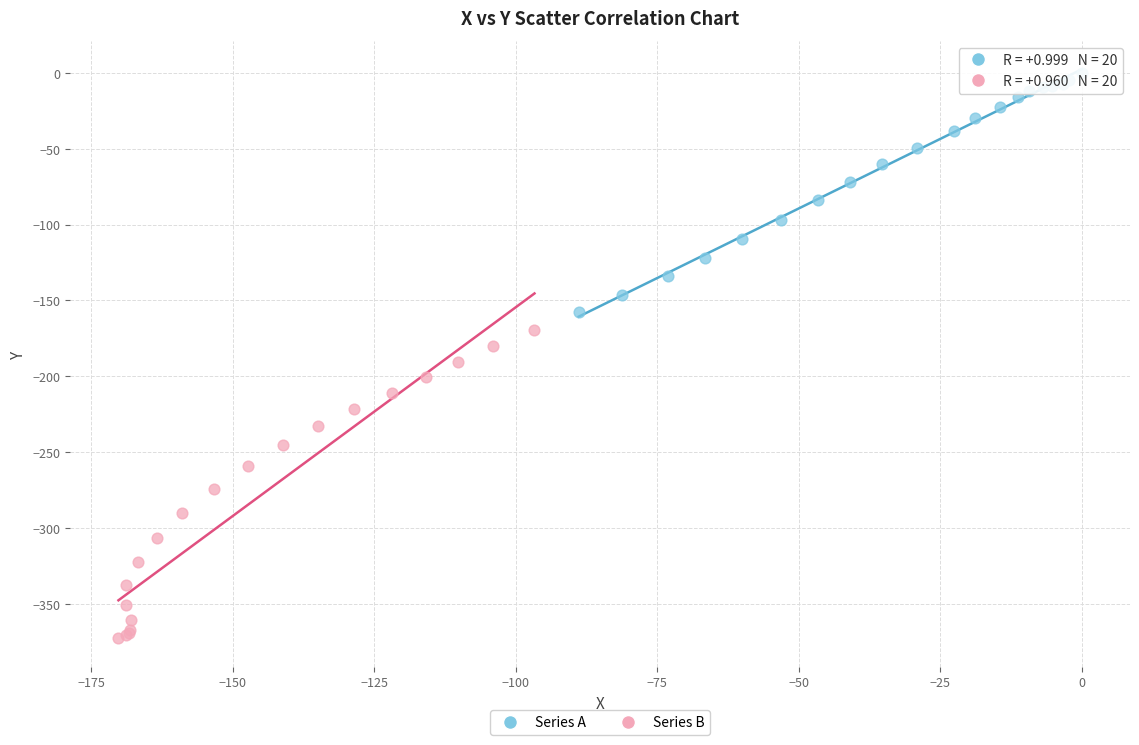

Which series contains the lowest Y value?

Series B